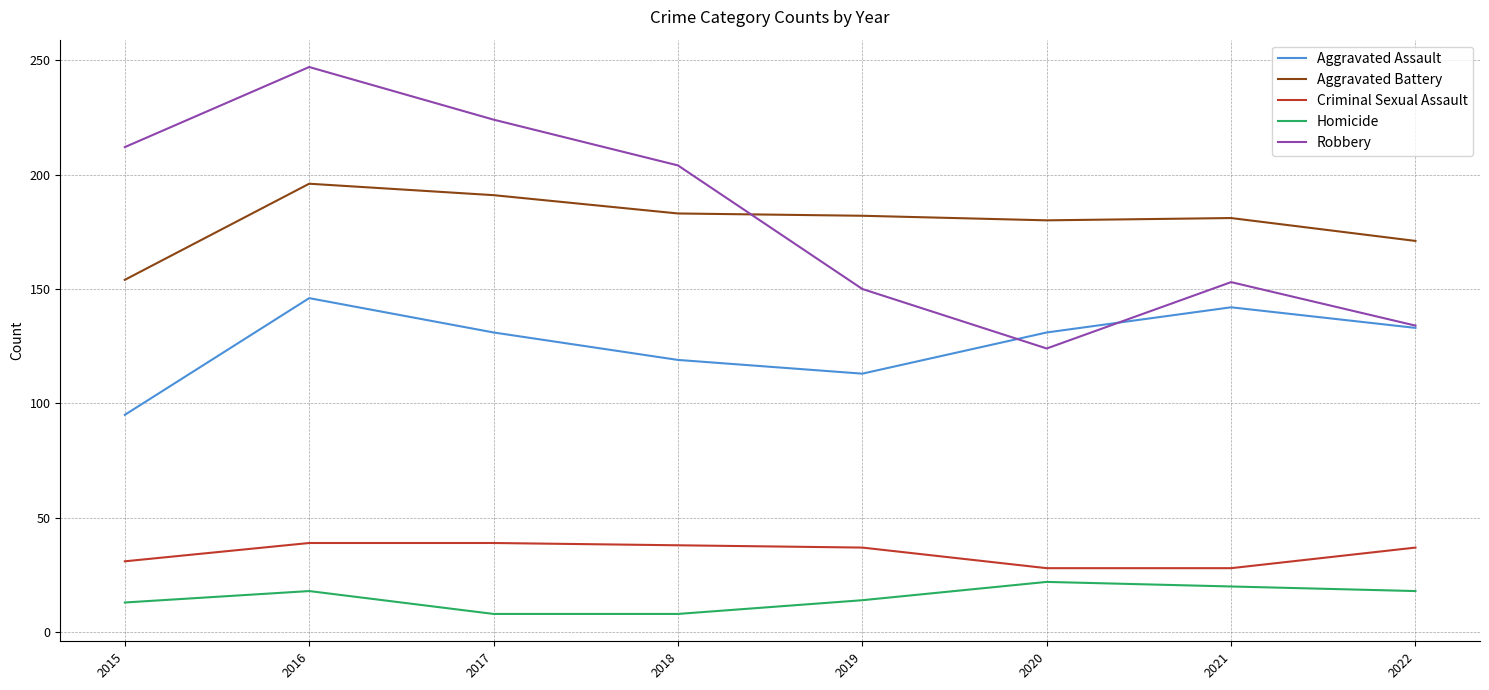

What value does the Robbery series have at 2022?

134